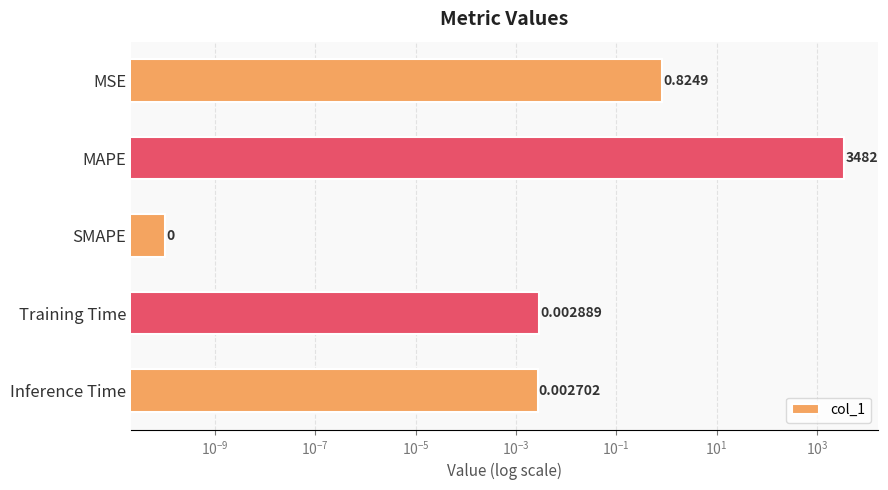

What is the maximum value shown in the chart?

3481.9